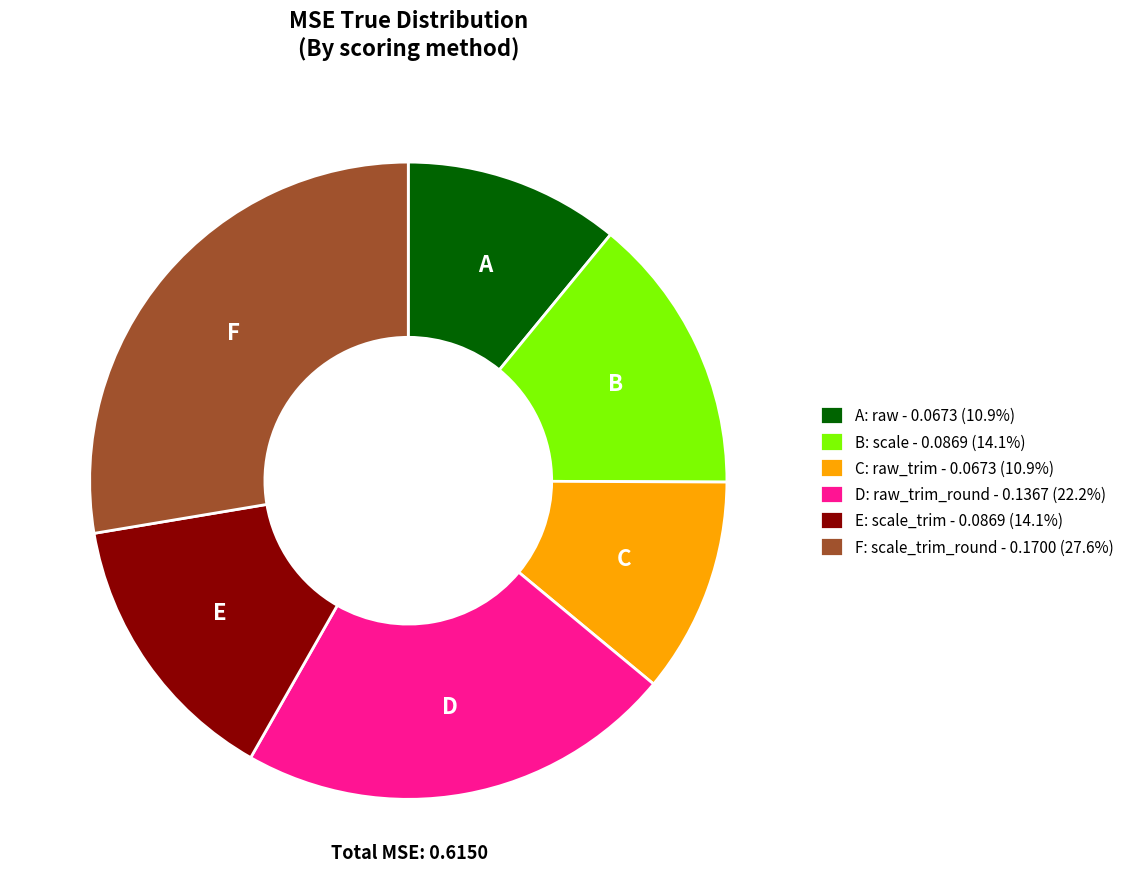

Combined, do C: raw_trim - 0.0673 (10.9%) and A: raw - 0.0673 (10.9%) account for over 50%?

No